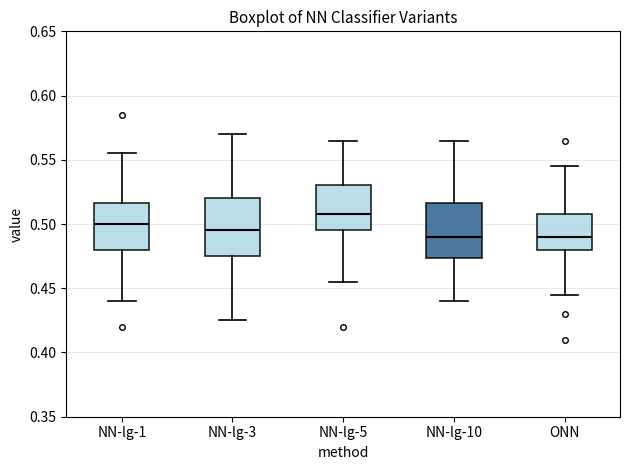

Reading left to right, read every box against the y-axis: the position of its median line, the range the box covers, and the ends of its whiskers. The values are not printed on the chart, so give them approximately, as read against the axis.

NN-lg-1: median 0.500, box 0.480 to 0.515, whiskers 0.440 to 0.555
NN-lg-3: median 0.495, box 0.475 to 0.520, whiskers 0.425 to 0.570
NN-lg-5: median 0.510, box 0.495 to 0.530, whiskers 0.455 to 0.565
NN-lg-10: median 0.490, box 0.475 to 0.515, whiskers 0.440 to 0.565
ONN: median 0.490, box 0.480 to 0.510, whiskers 0.445 to 0.545